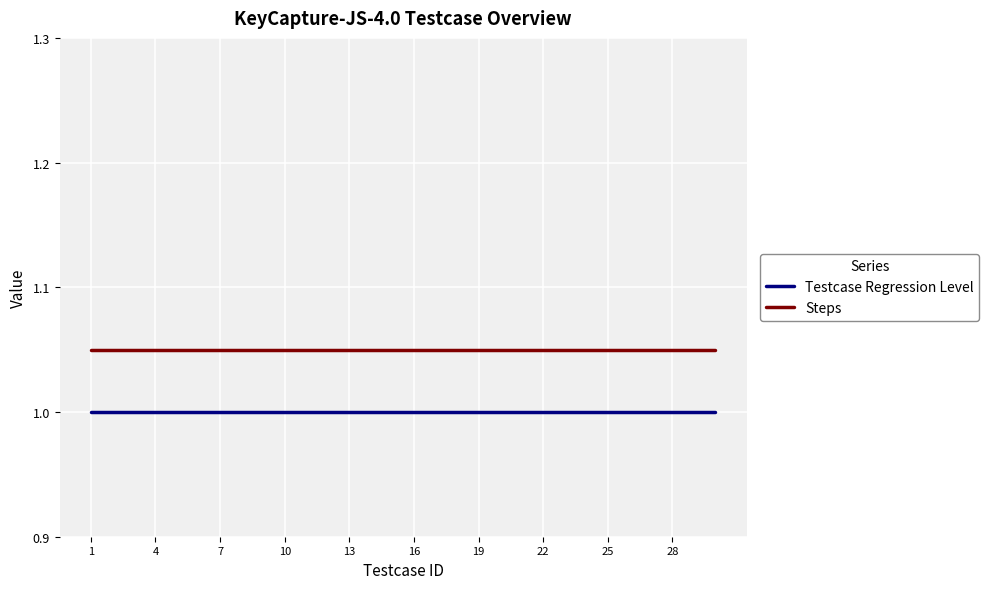

What is the minimum value shown in the chart?

1.0